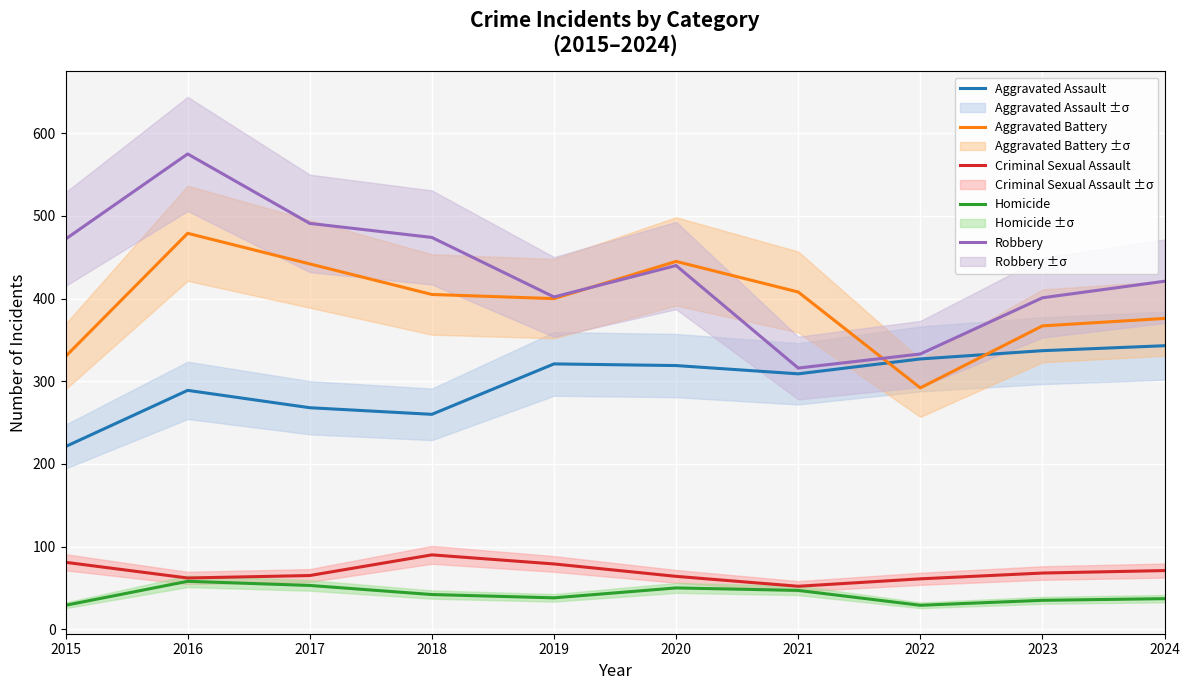

Is it true that Aggravated Battery equals 313 at 2016?

False